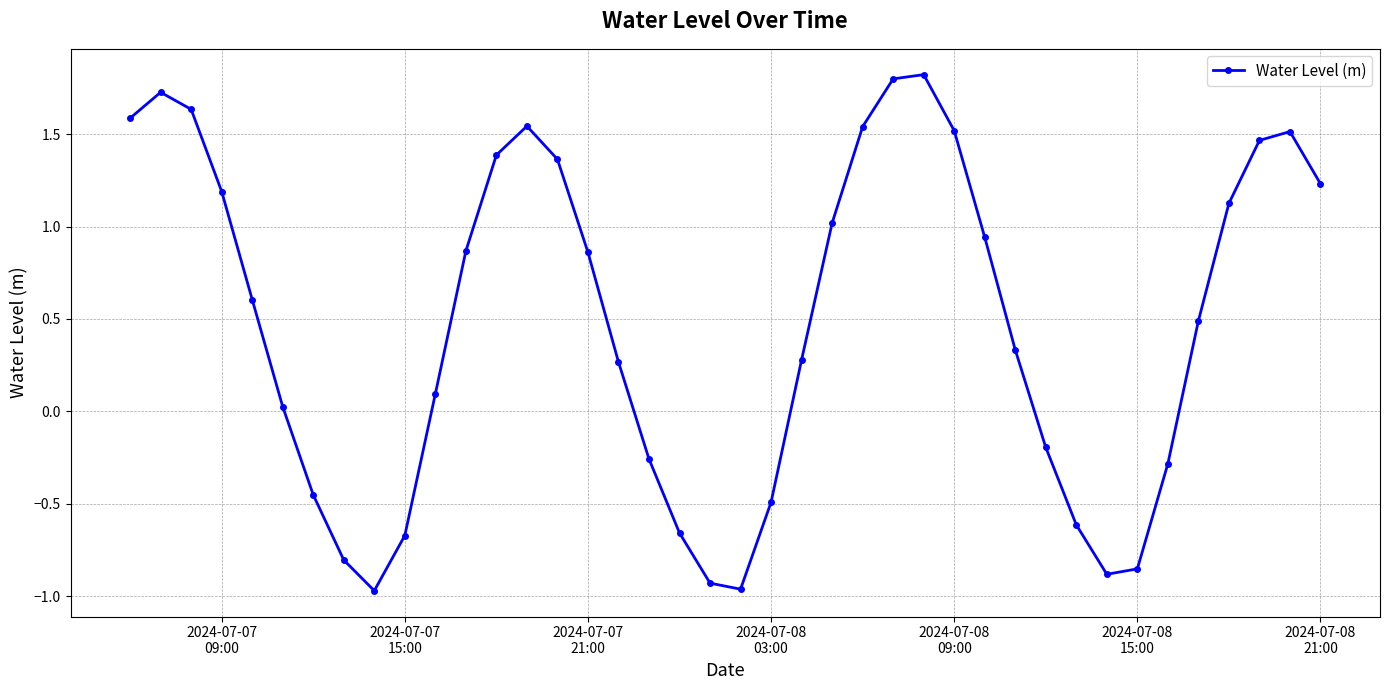

What is the difference between the second highest and minimum values?

2.8